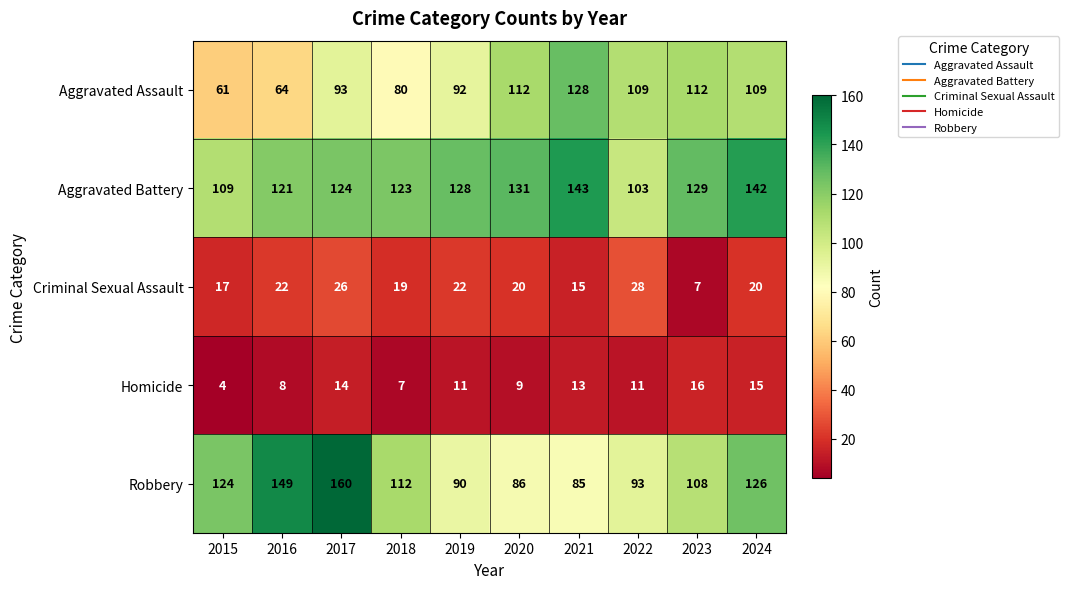

At 2022, list the series in order from smallest to largest.

Homicide, Criminal Sexual Assault, Robbery, Aggravated Battery, Aggravated Assault